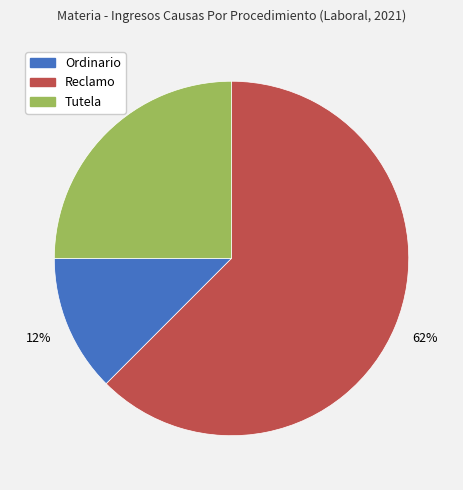

What percentage is the Tutela slice, to the nearest percent?

25%